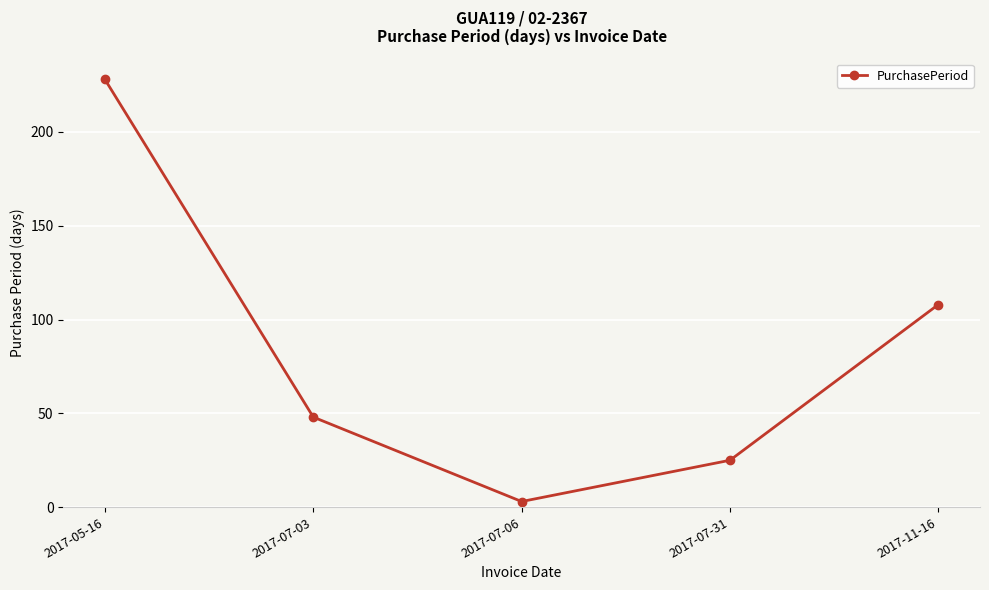

List the labels in order of value, largest first.

2017-05-16, 2017-11-16, 2017-07-03, 2017-07-31, 2017-07-06